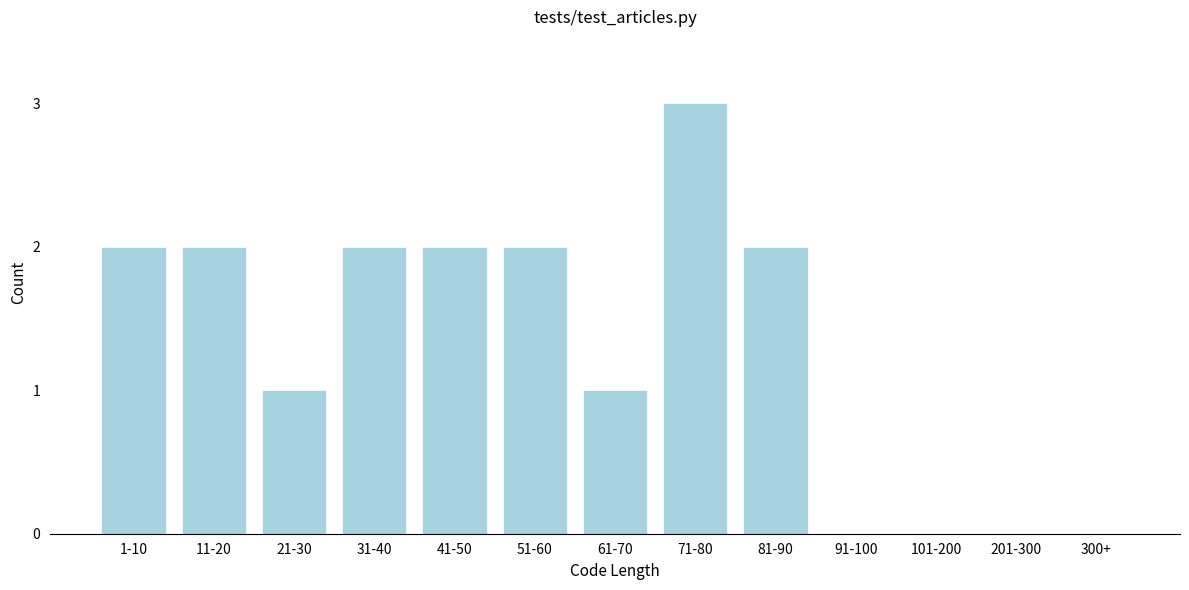

Reading left to right, extract all data points from this chart.

1-10=2	11-20=2	21-30=1	31-40=2	41-50=2	51-60=2	61-70=1	71-80=3	81-90=2	91-100=0	101-200=0	201-300=0	300+=0